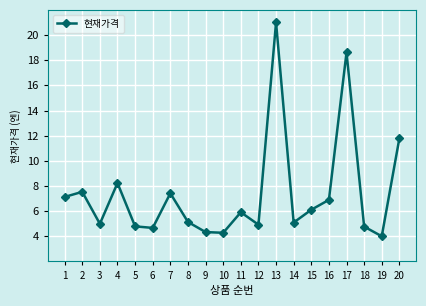

What is the value of the 4th point from the left?

8.2